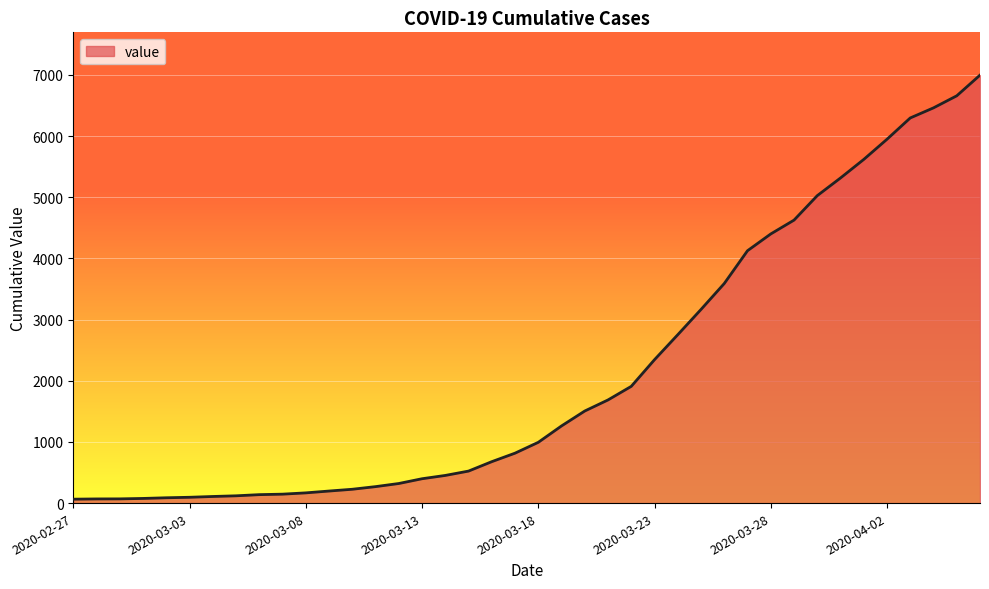

What is the greatest value displayed?

6995